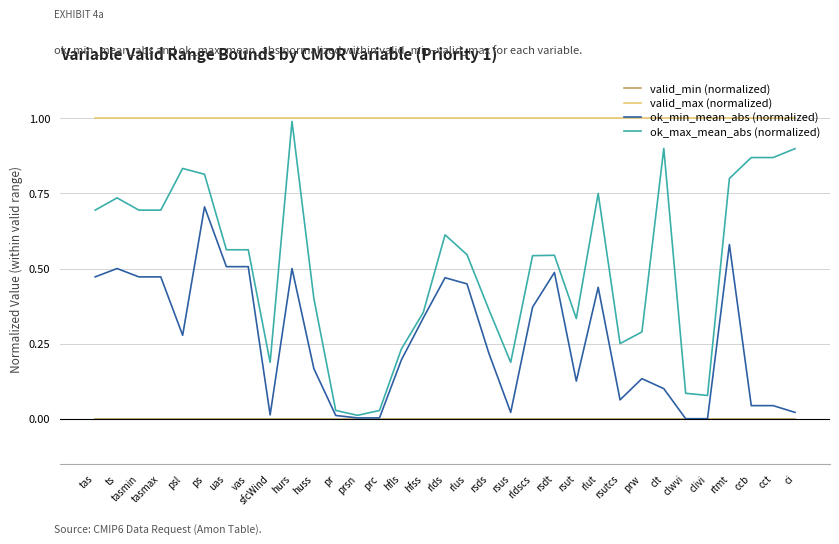

What position from the left is rlus?

18